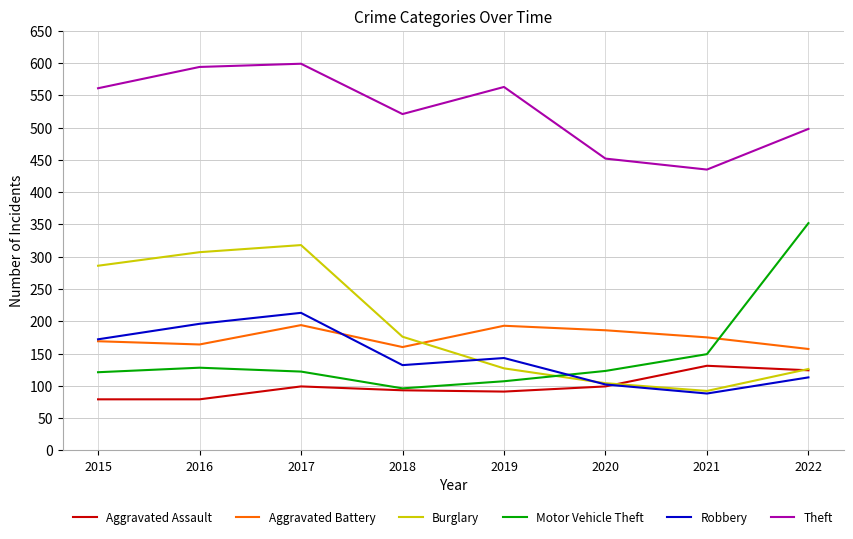

Which series has the largest total across all categories?

Theft